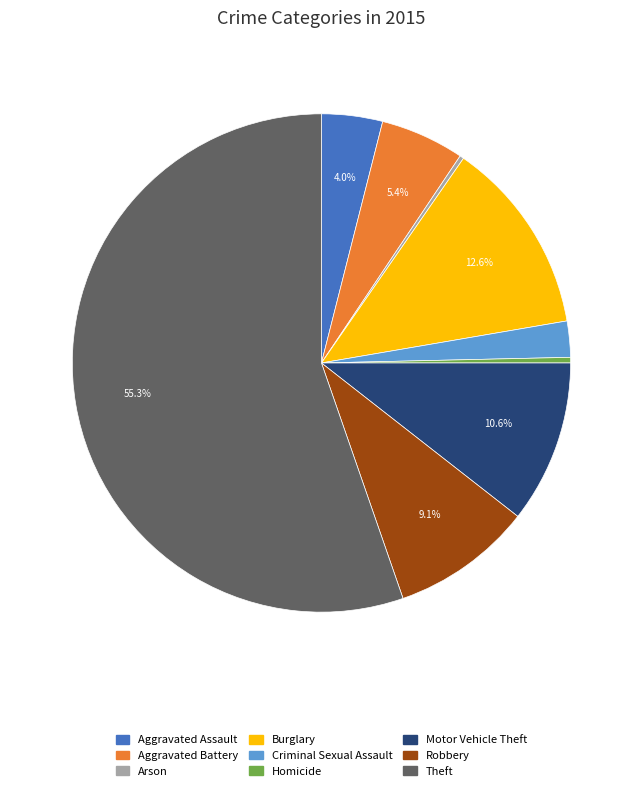

Between Robbery and Aggravated Assault, which is larger?

Robbery